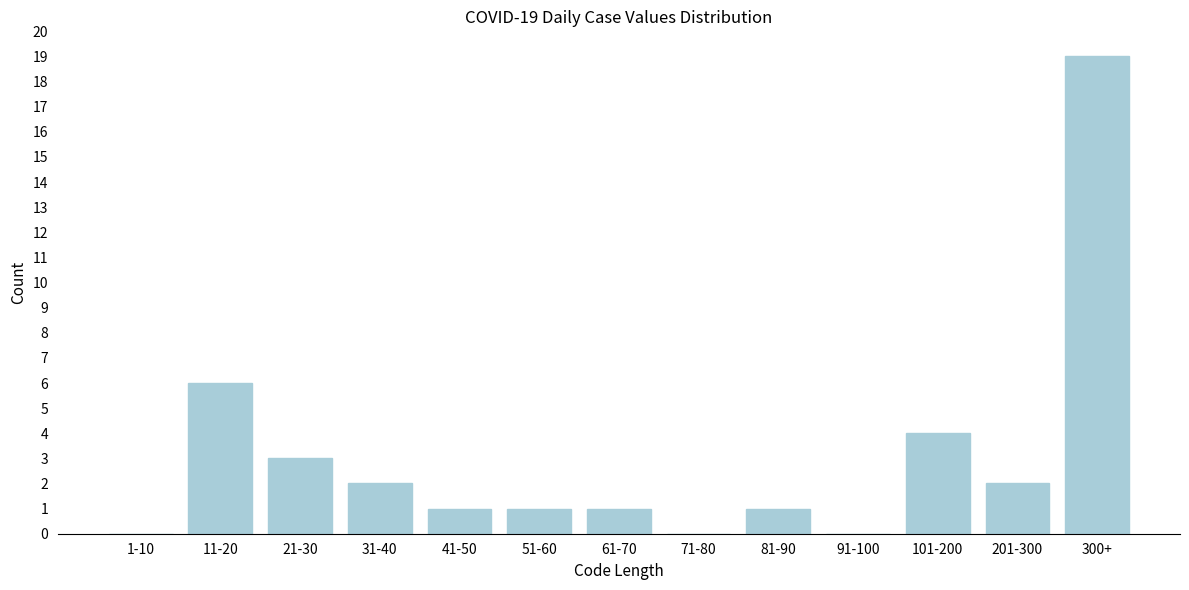

Reading right to left, what are all the values shown in this chart?

300+=19	201-300=2	101-200=4	91-100=0	81-90=1	71-80=0	61-70=1	51-60=1	41-50=1	31-40=2	21-30=3	11-20=6	1-10=0